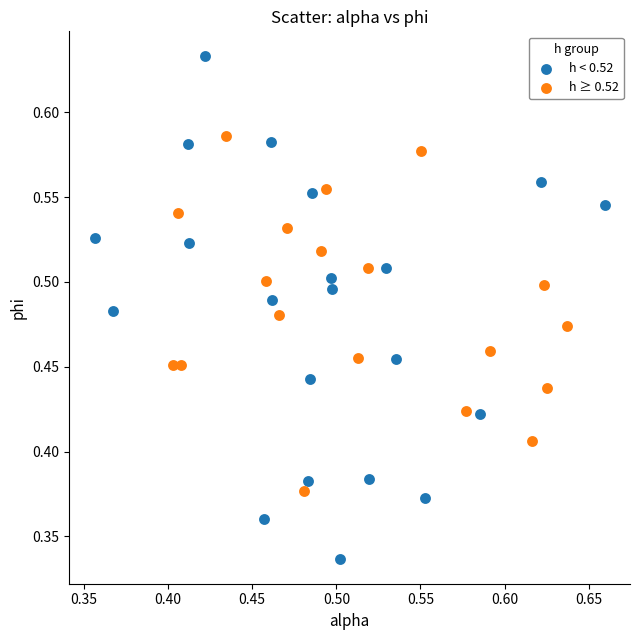

Which series has the largest Y range (max minus min)?

h < 0.52